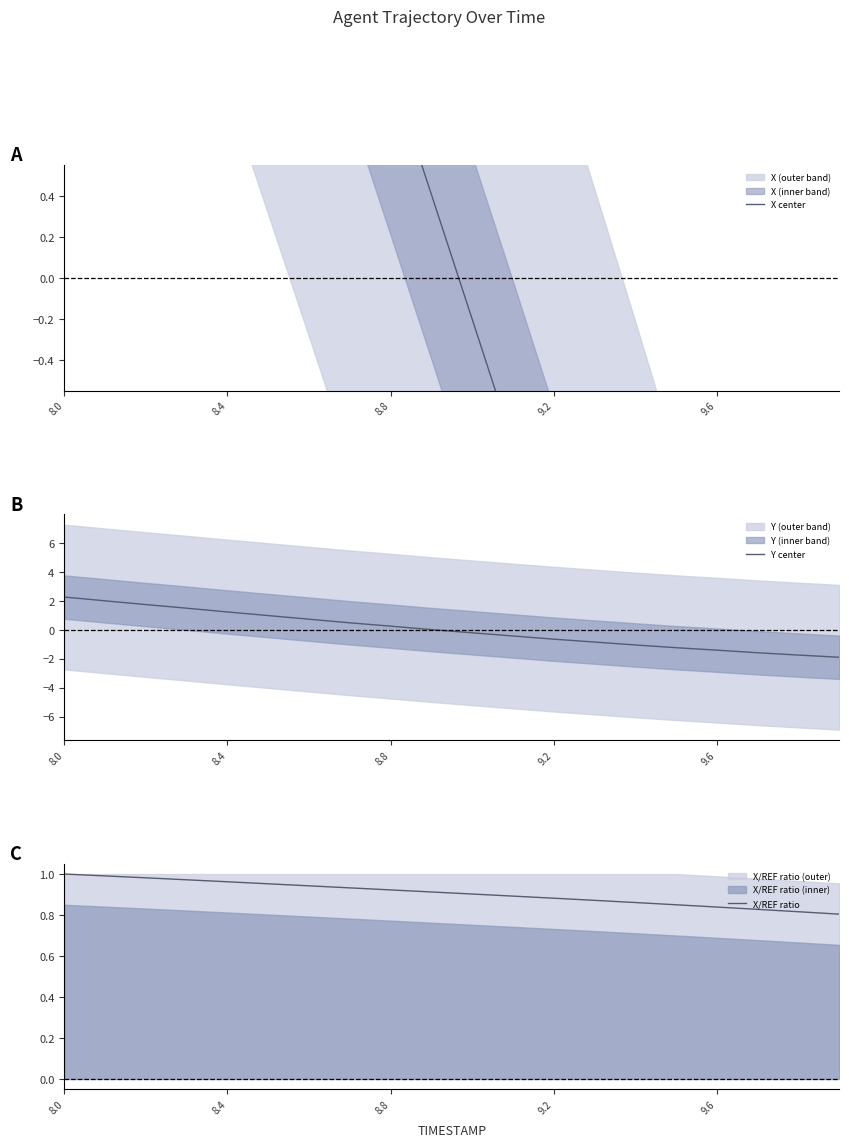

List the series in order of their peak value, highest first.

X center, Y center, X/REF ratio